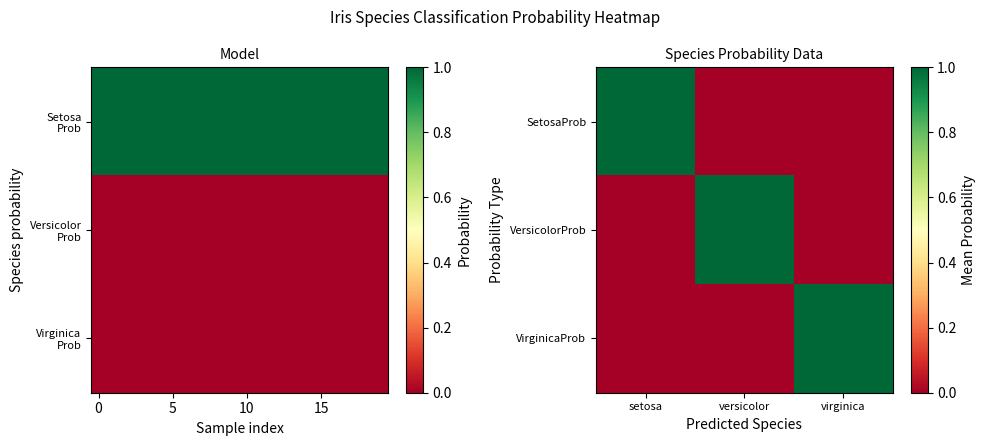

Is the value of SetosaProb at virginica greater than the value of VersicolorProb at setosa?

No